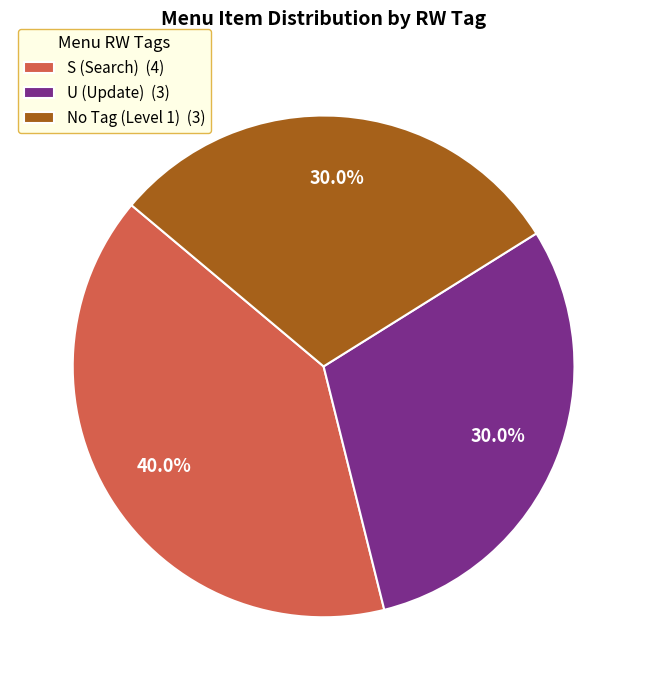

To the nearest percent, what is the difference between the largest and smallest slice percentages?

10%